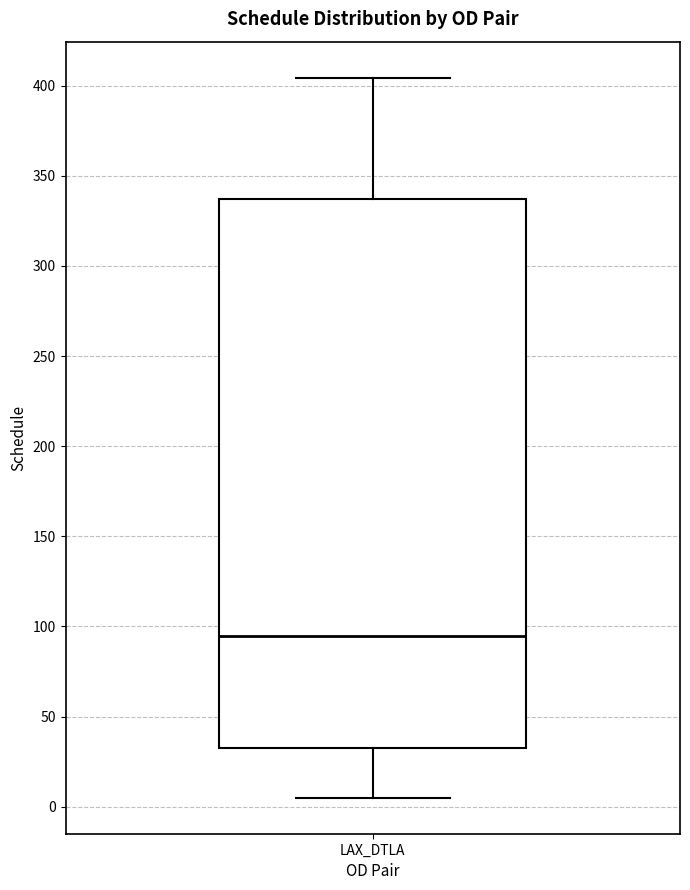

Where does the upper whisker of the box for LAX_DTLA end on the y-axis? The values are not printed on the chart, so give them approximately, as read against the axis.

405